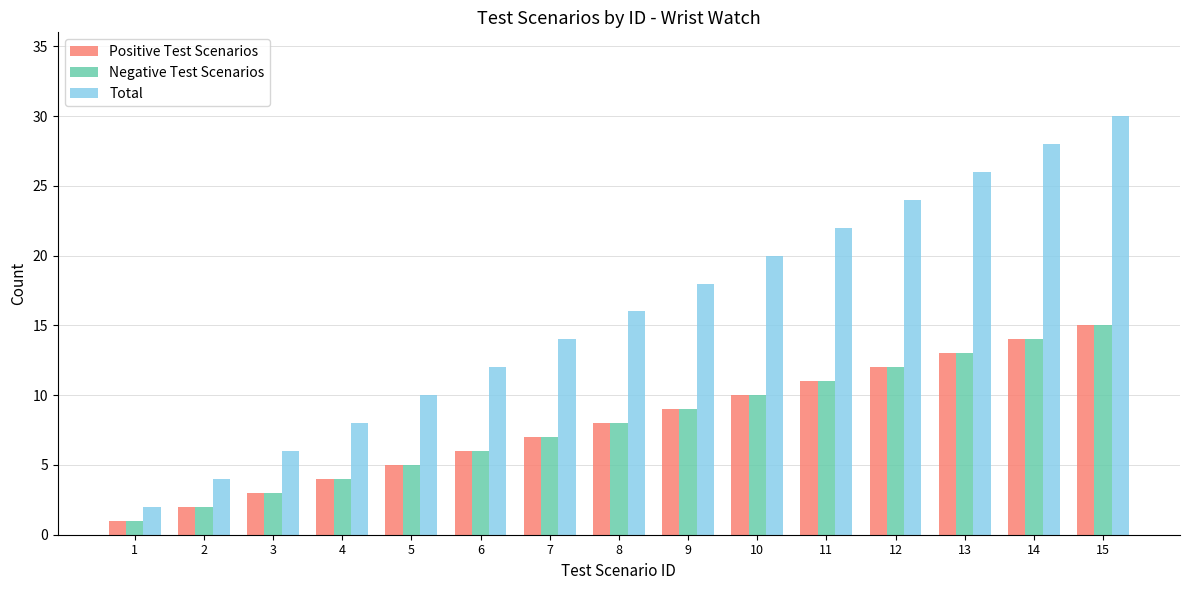

What is the minimum value shown in the chart?

1